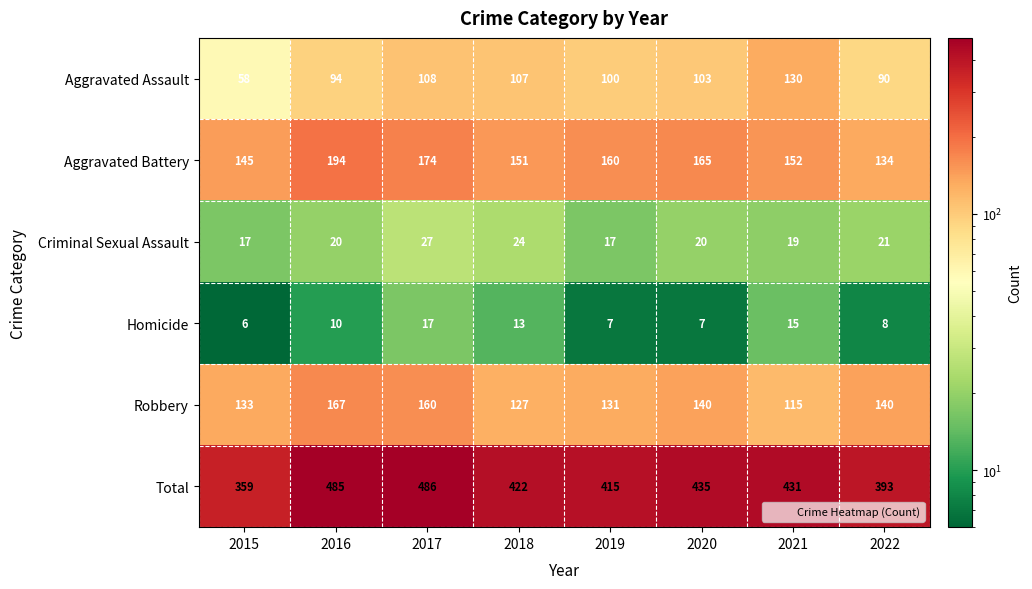

Where does the Total series first go above 431?

2016